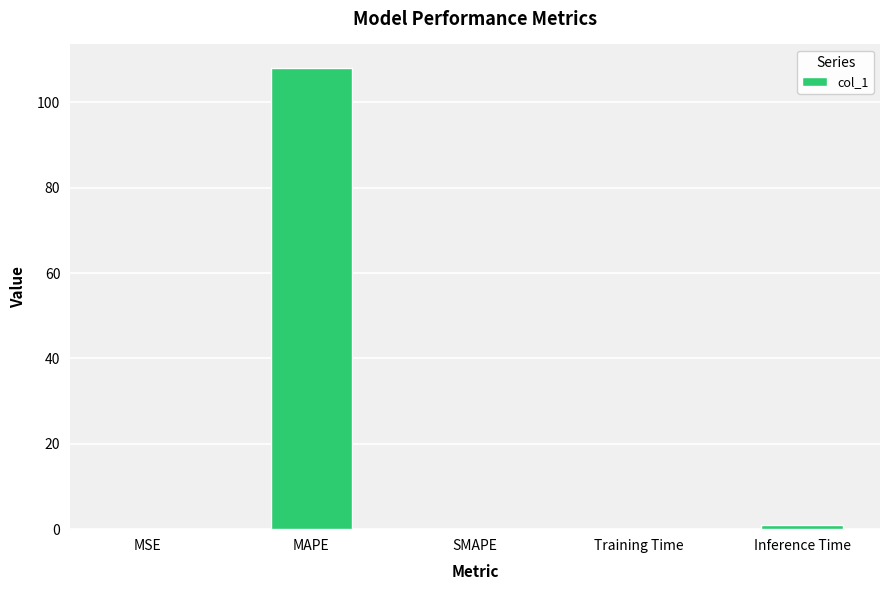

At which category does the chart reach its peak across all series?

MAPE